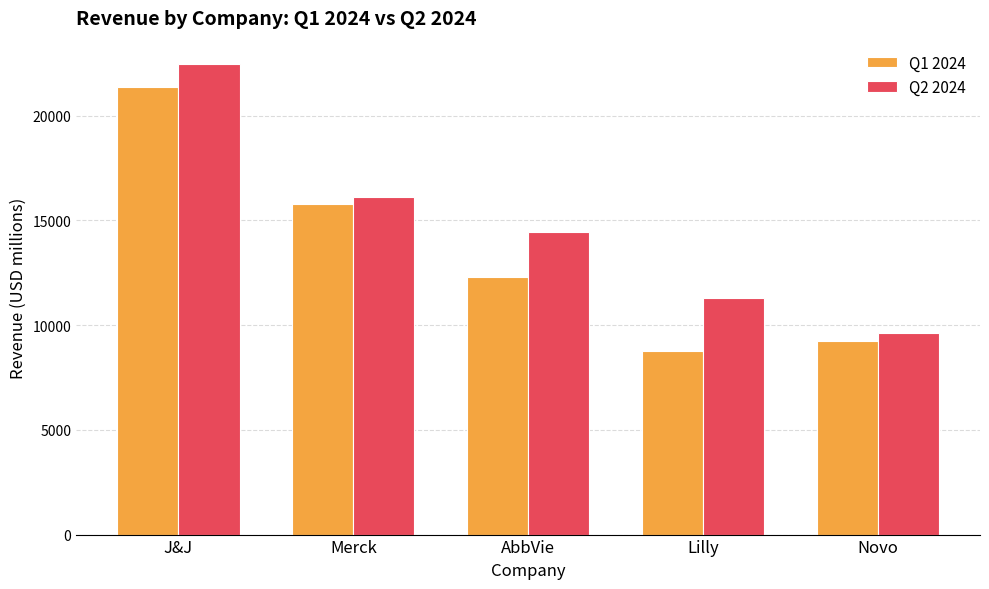

The value of Q2 2024 at J&J is 22453.0. True or false?

True